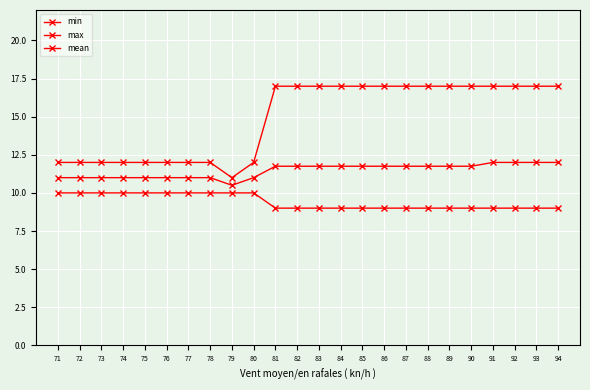

How many series are shown in this chart?

3